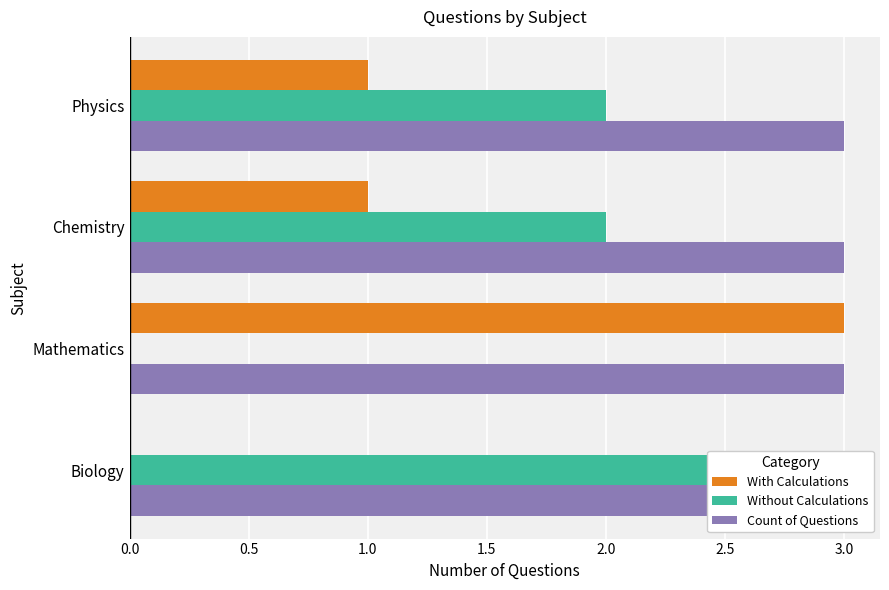

What are all the series names shown in the legend?

With Calculations, Without Calculations, Count of Questions